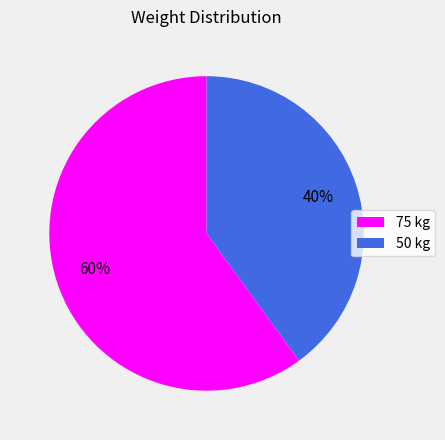

Combined, do 50 and 75 account for over 50%?

Yes